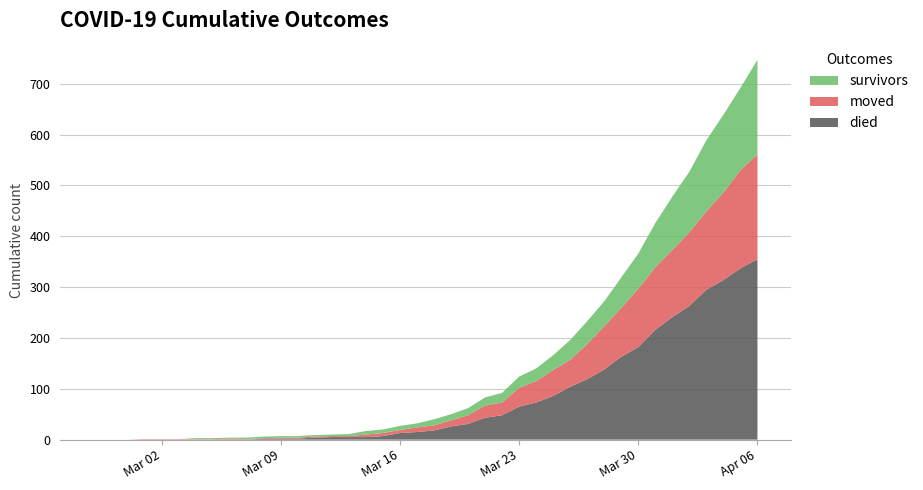

Reading left to right, what are all the values shown in this chart?

survivors: 0	0	0	0	0	0	2	2	2	3	3	3	3	3	3	4	7	7	8	8	12	12	14	16	19	22	25	29	39	45	49	60	69	87	105	119	140	153	162	186
died: 0	0	0	0	0	0	0	0	0	0	2	2	2	4	5	5	5	7	13	15	18	26	31	43	48	65	73	86	104	119	138	163	182	216	241	263	295	314	337	355
moved: 0	0	0	1	1	1	1	1	2	1	1	2	2	2	2	2	5	6	6	9	10	12	17	24	25	37	42	51	53	69	85	96	115	123	132	145	154	172	193	206